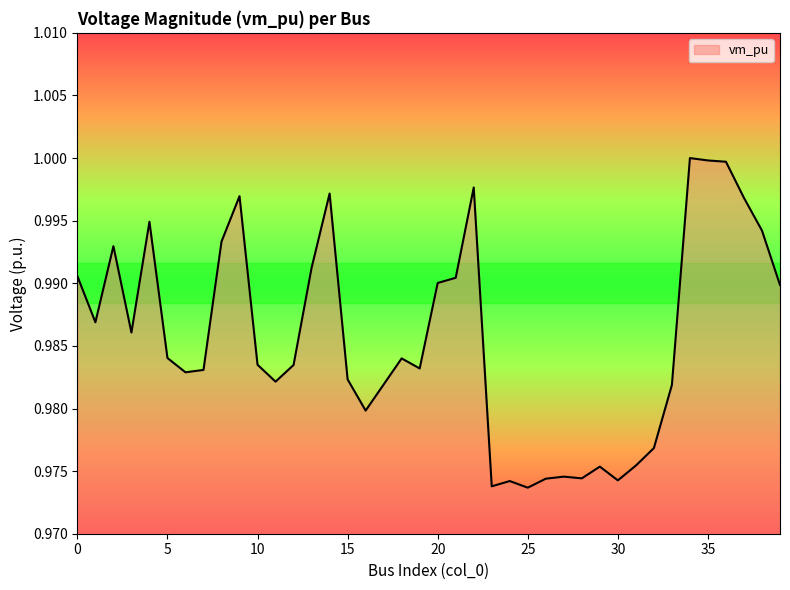

Which has a higher value, 10 or 10?

10